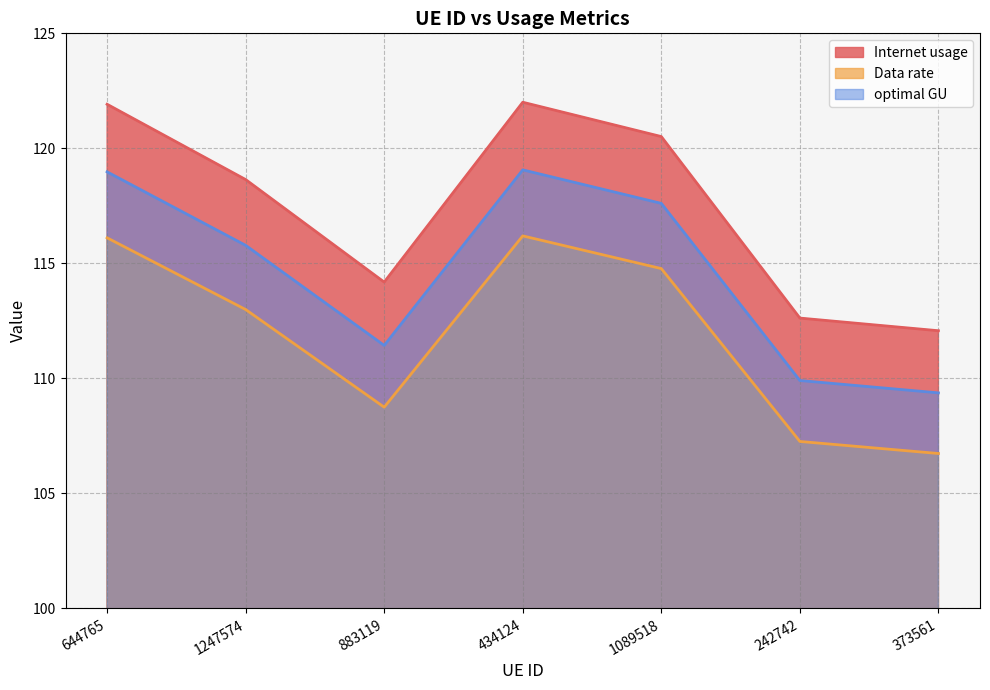

What is the label of the 1st point from the right?

373561